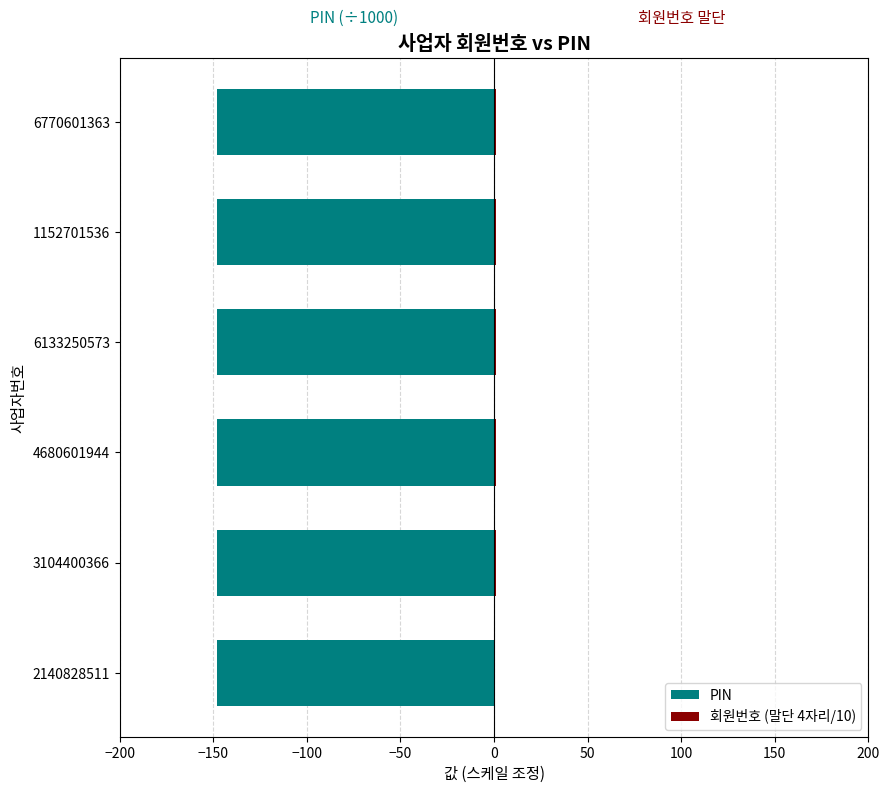

Which series has the widest spread of values?

회원번호 (말단 4자리/10)